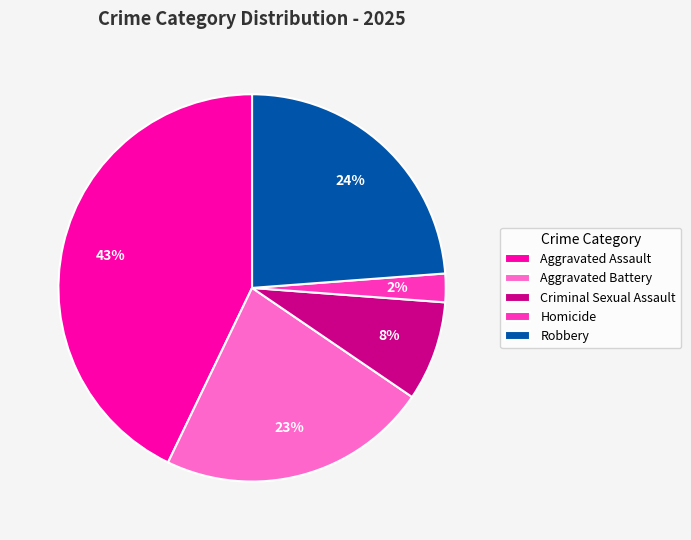

Do Robbery and Criminal Sexual Assault together represent more than half of the pie?

No